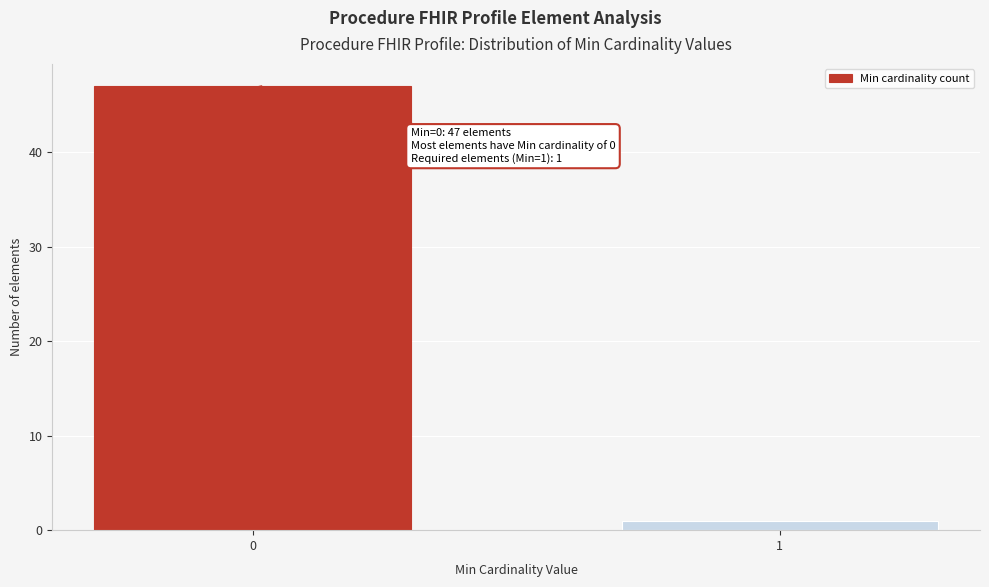

Reading left to right, extract all data points from this chart.

0=47	1=1